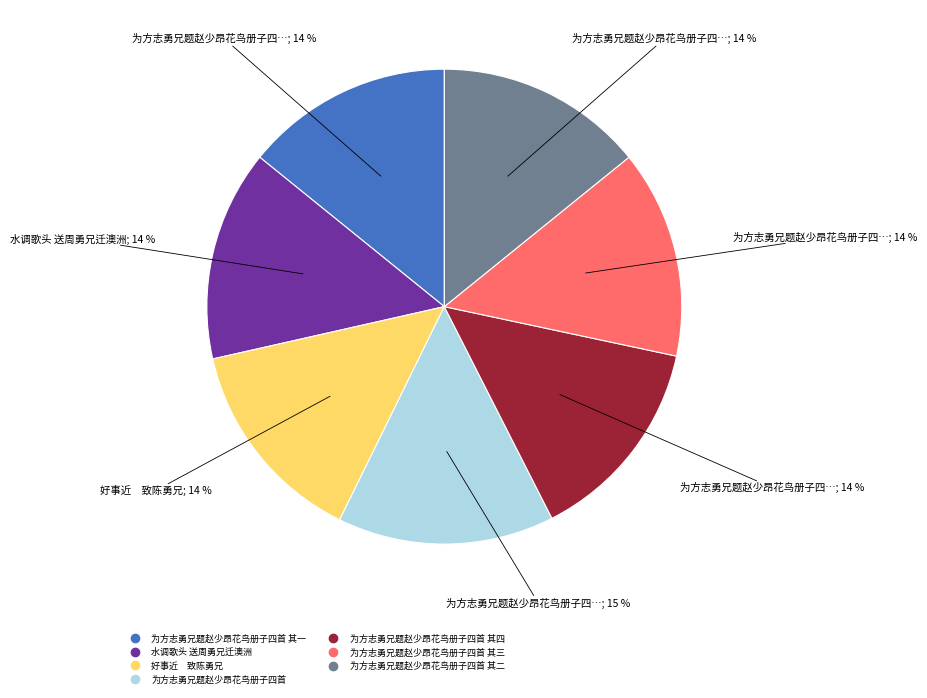

Is there a majority slice in this chart?

No